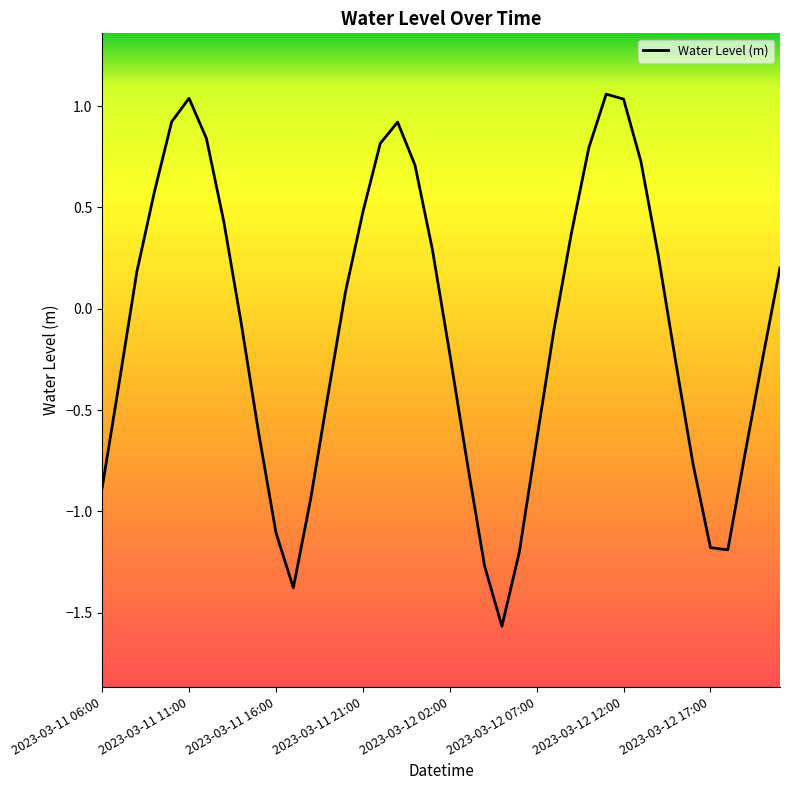

What is the difference between the maximum and minimum values?

2.6